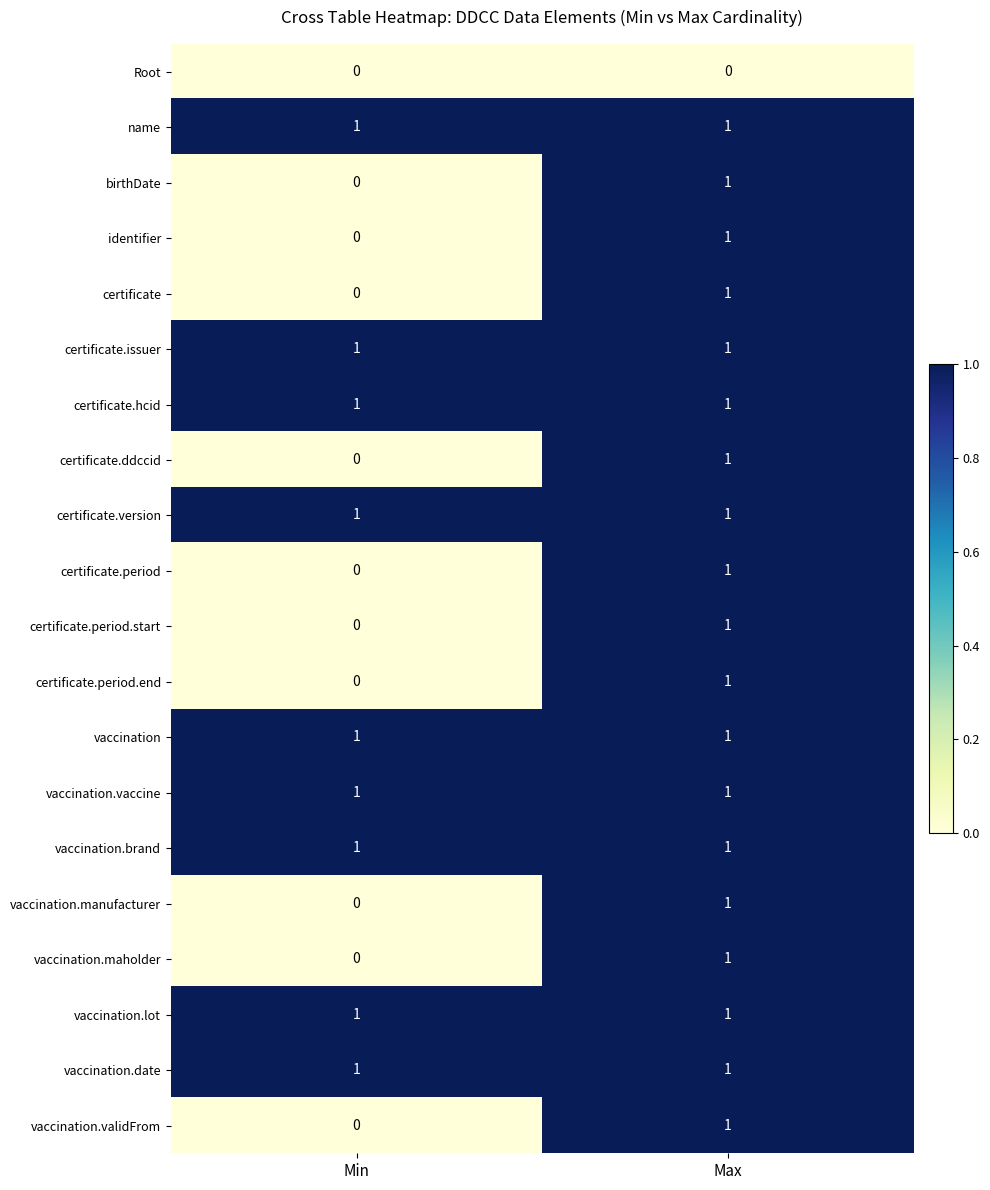

Count the number of data series in this chart.

20